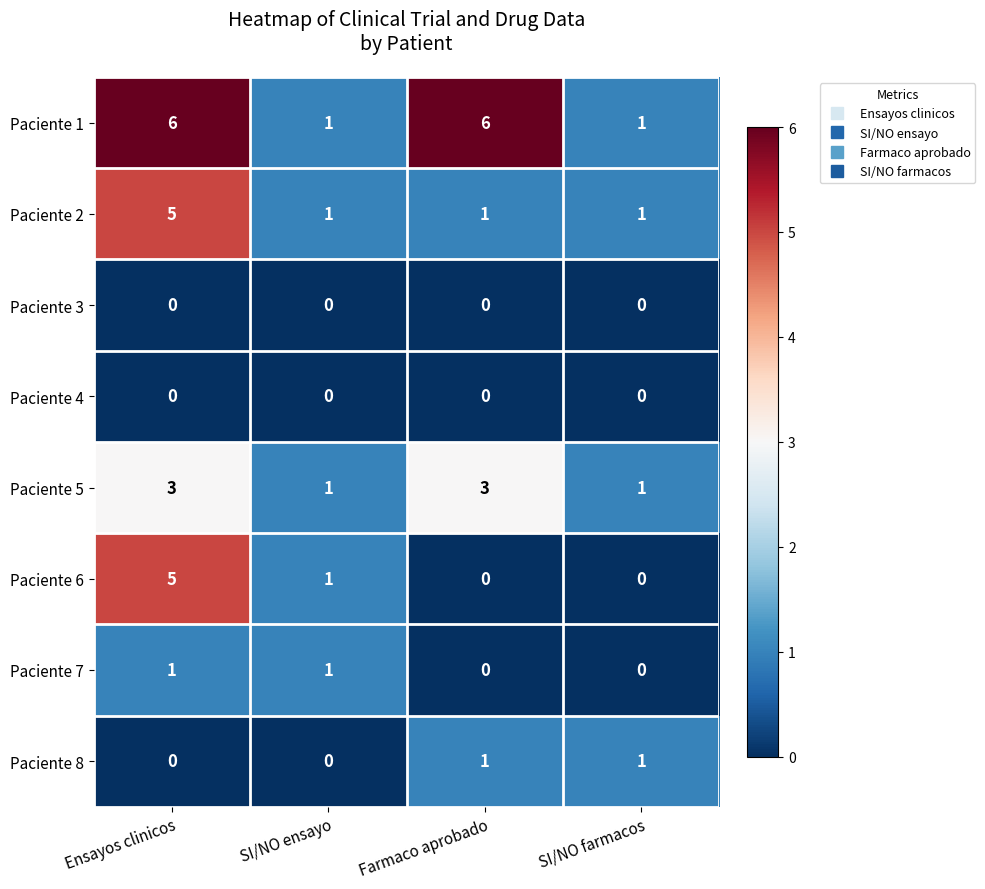

At how many categories does at least one series exceed 2?

2